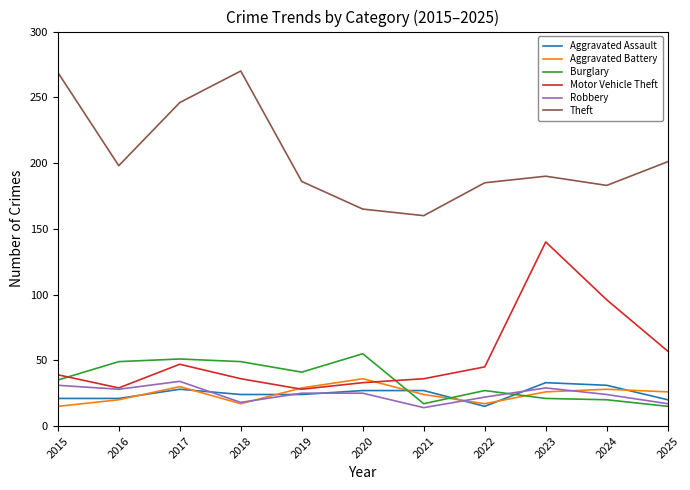

Is this an area chart (filled region under the line)?

No